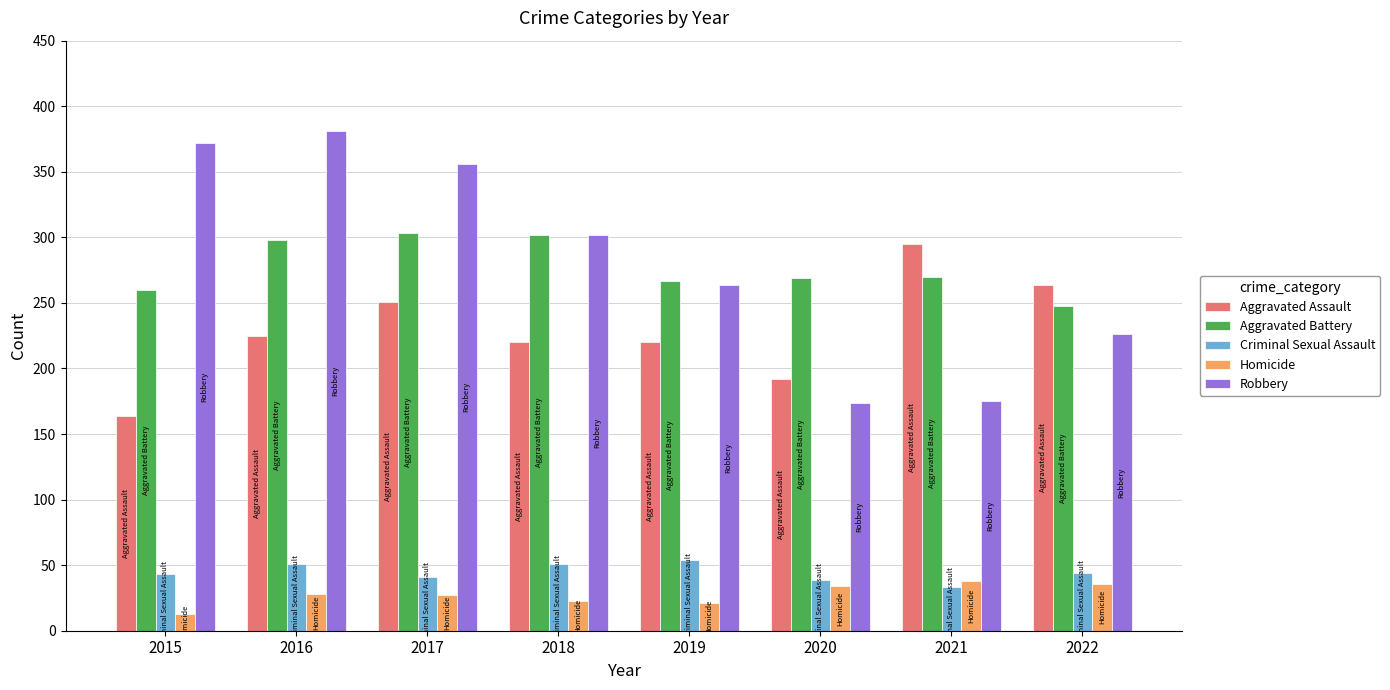

What is the approximate value of Homicide at 2020?

34